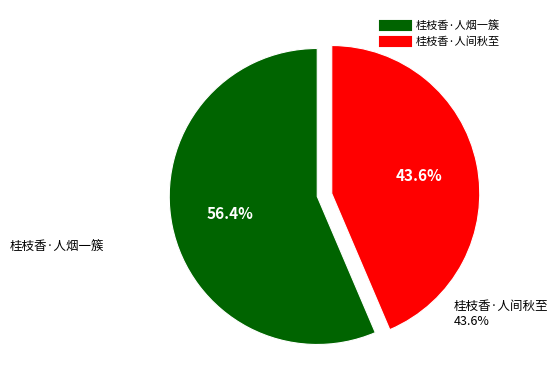

Does 桂枝香·人间秋至 represent more than half of the total?

No